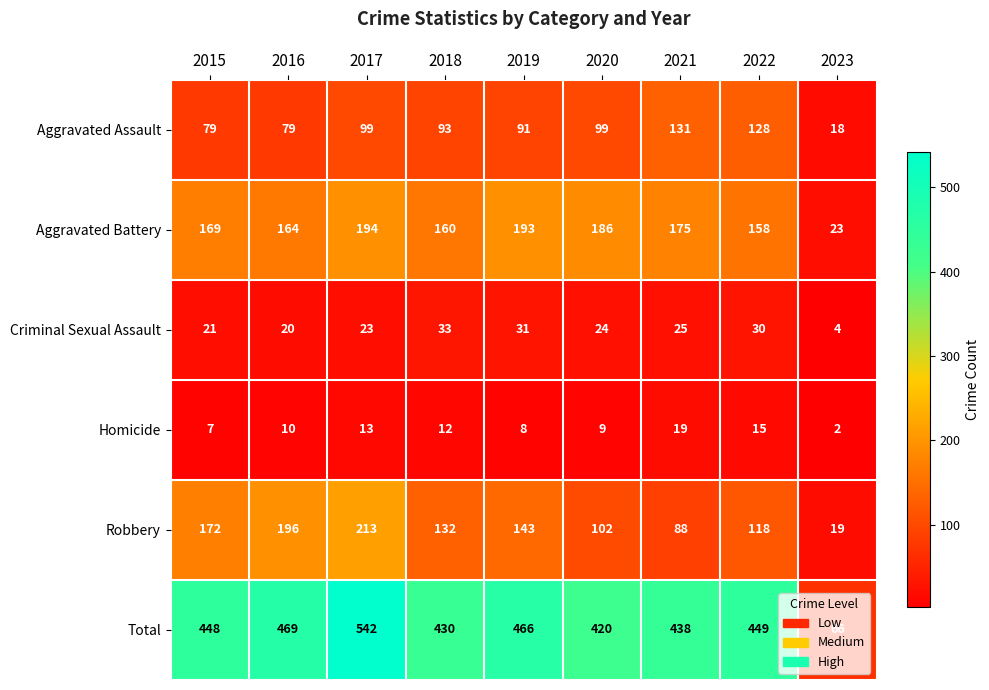

Which label corresponds to the smallest value in the chart?

2023